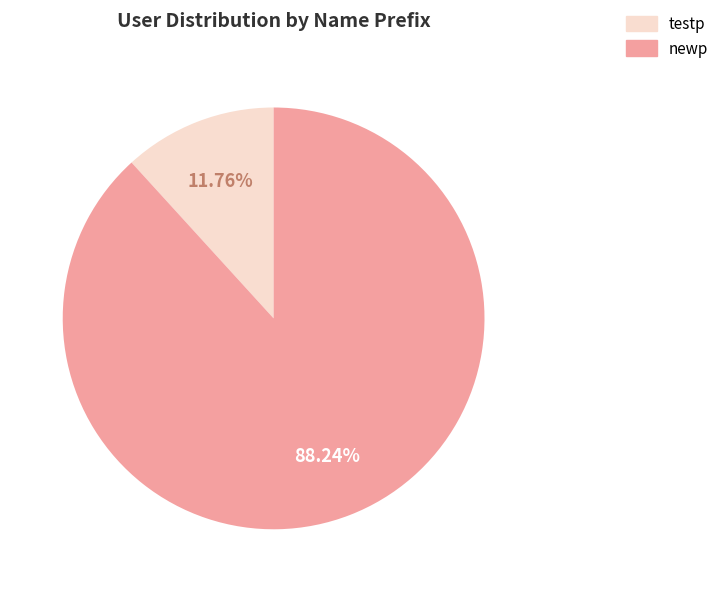

How many slices are in this pie chart?

2